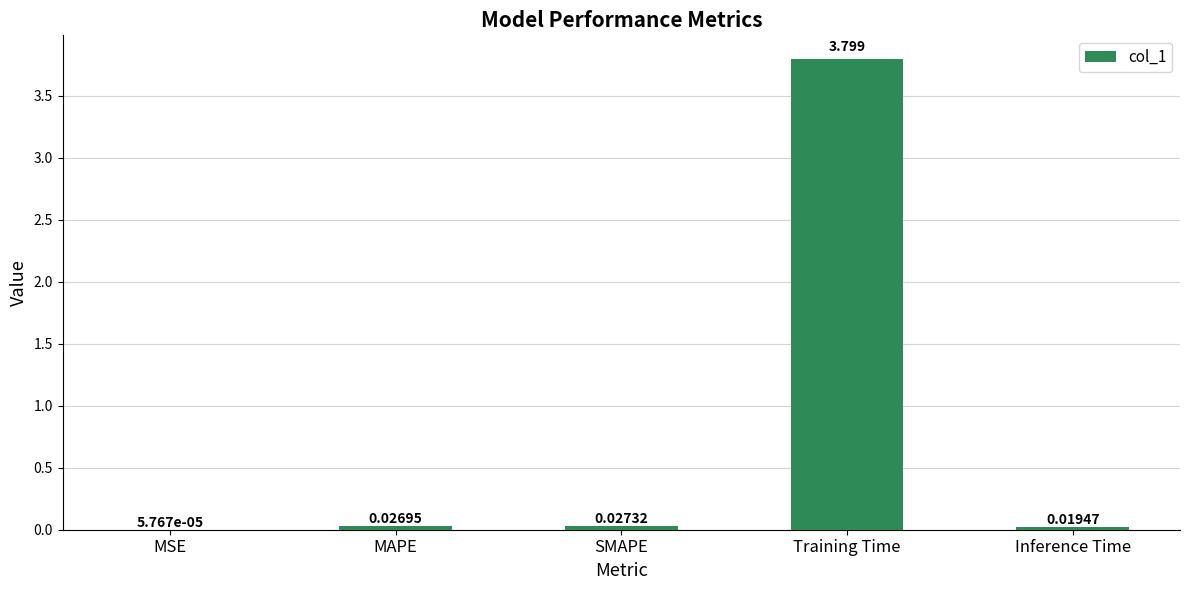

At which label is the value closest to 1?

SMAPE